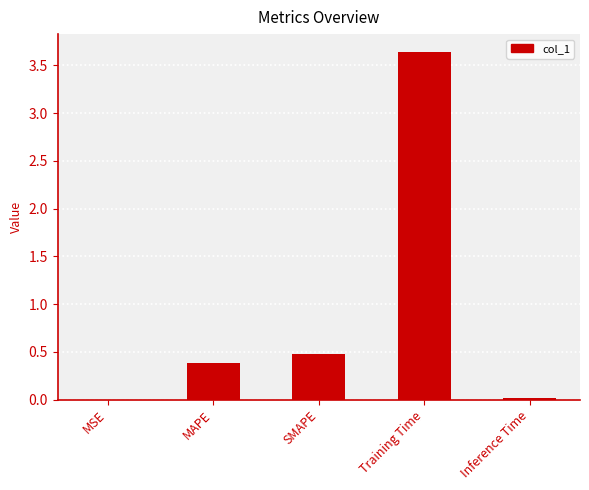

At which category does the chart reach its peak across all series?

Training Time